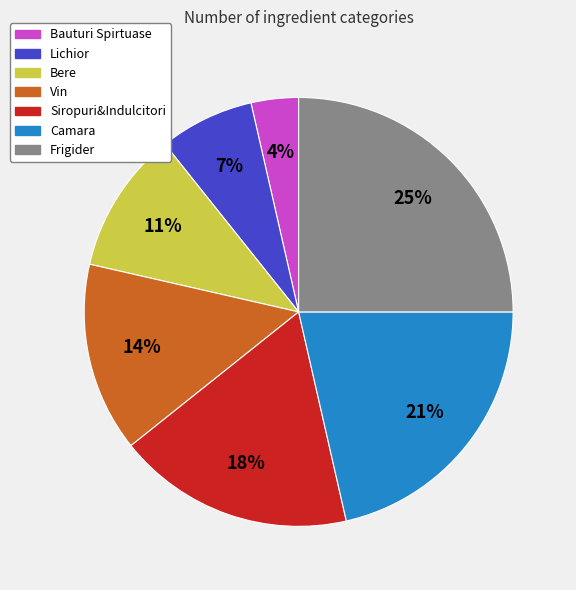

Between Siropuri&Indulcitori and Vin, which is larger?

Siropuri&Indulcitori